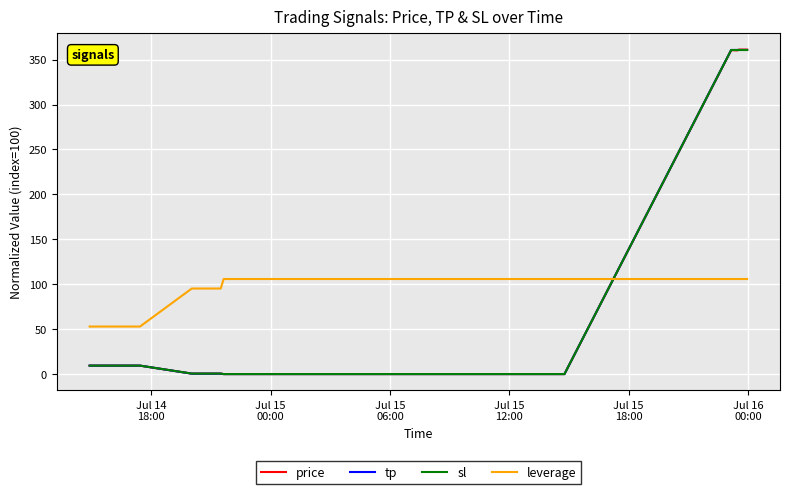

How many intersections are there between price and leverage?

1